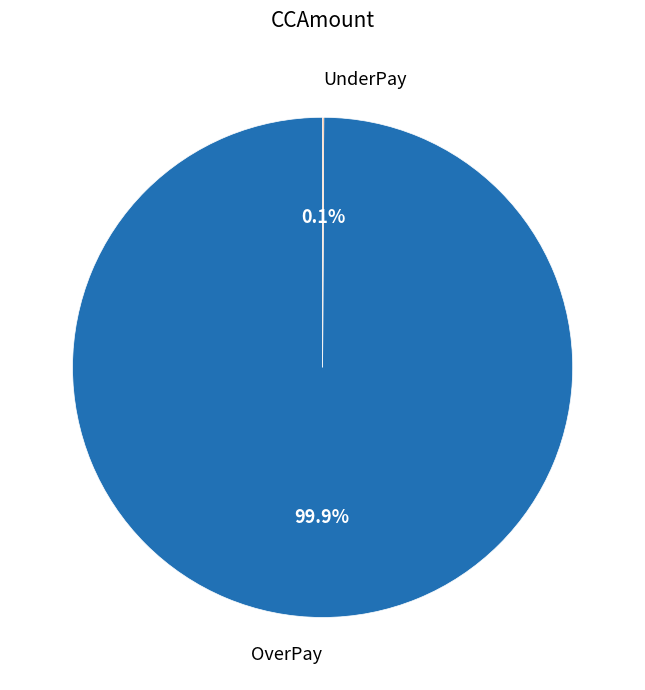

Is there a majority slice in this chart?

Yes